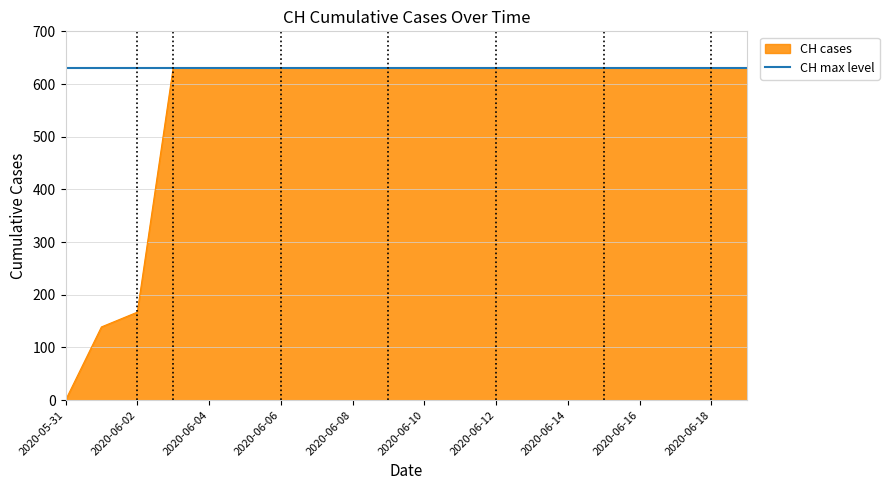

Rank the series by their average value, from highest to lowest.

CH max level, CH cases